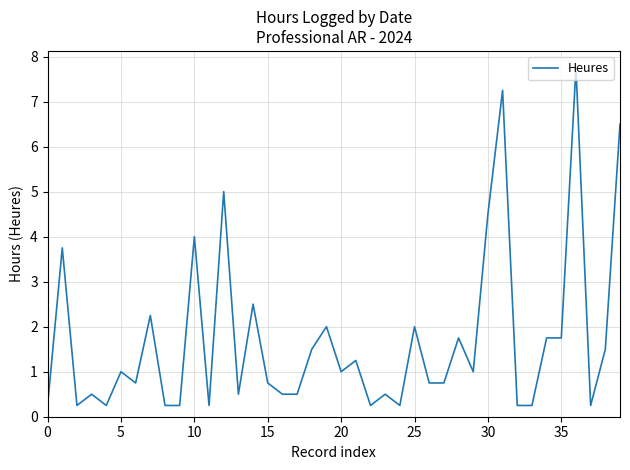

What is the greatest value displayed?

7.8